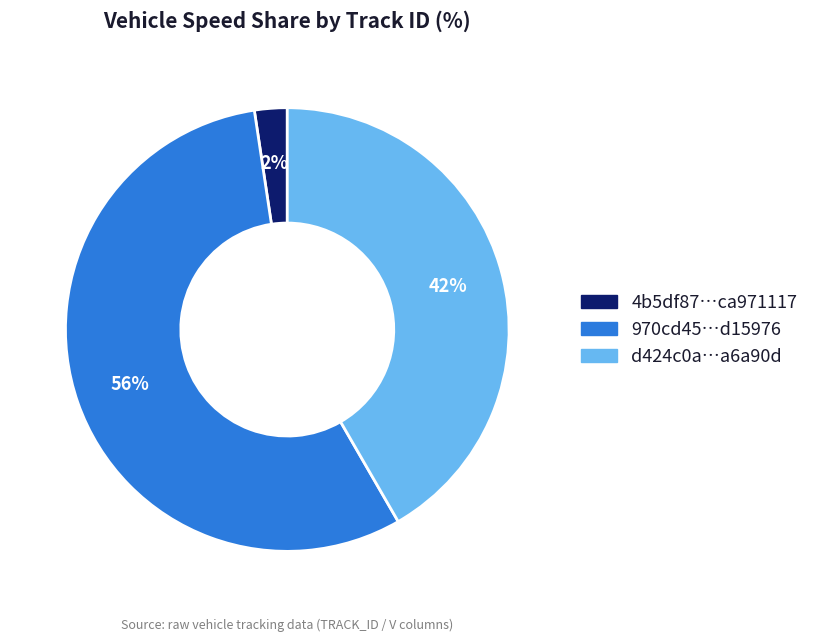

Which category has the biggest portion of the pie?

970cd45…d15976